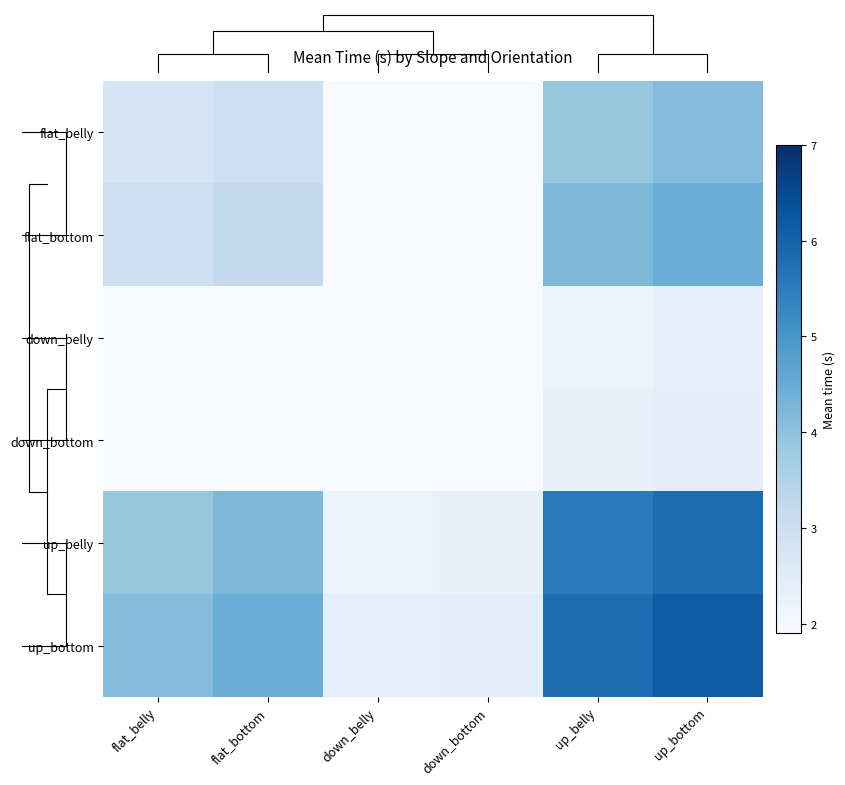

What is the average value of the flat_belly series?

2.8